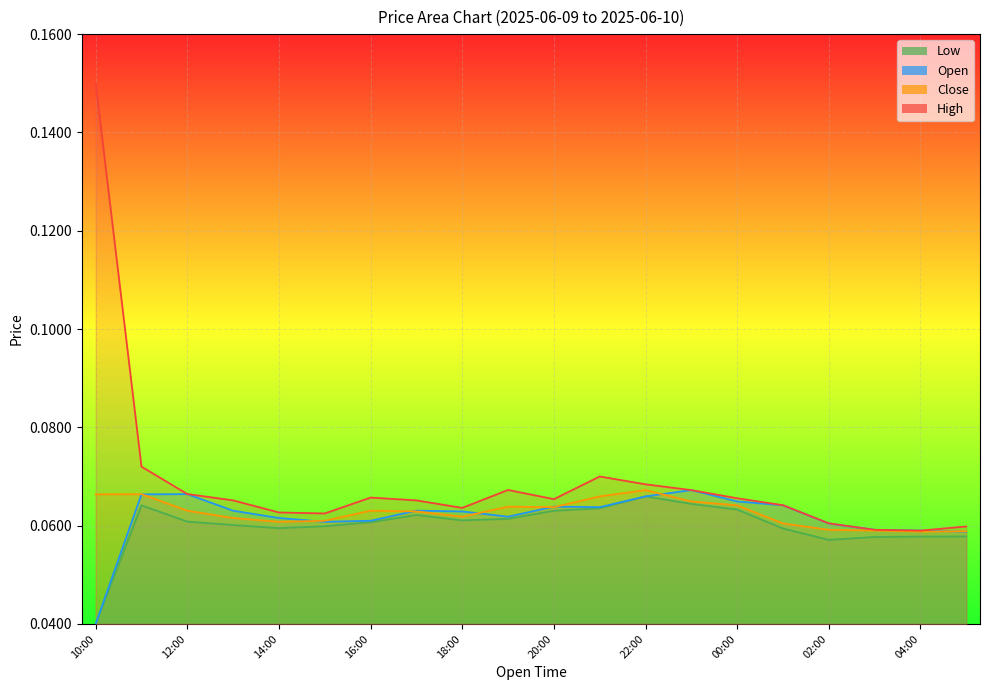

Which category has the highest value in the Low series?

22:00